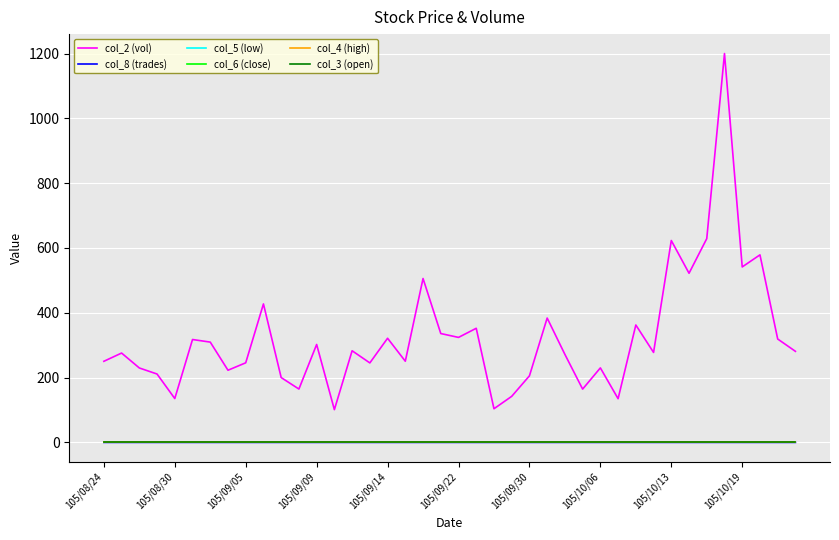

Which series has the largest total across all categories?

col_2 (vol)